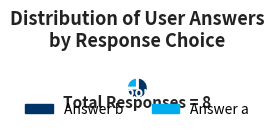

Which slice is the smallest?

Answer a